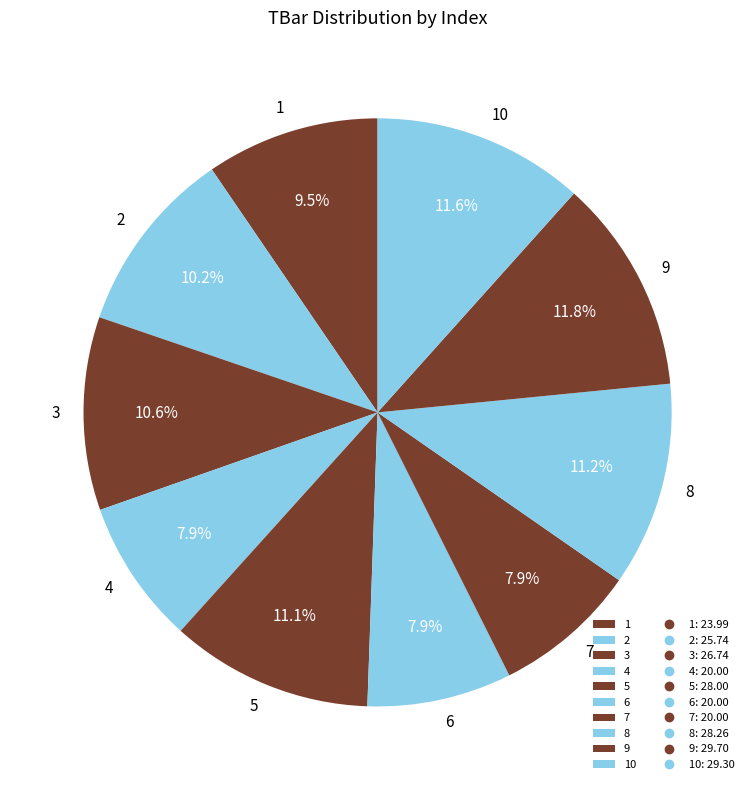

Combined, do 6 and 8 account for over 50%?

No